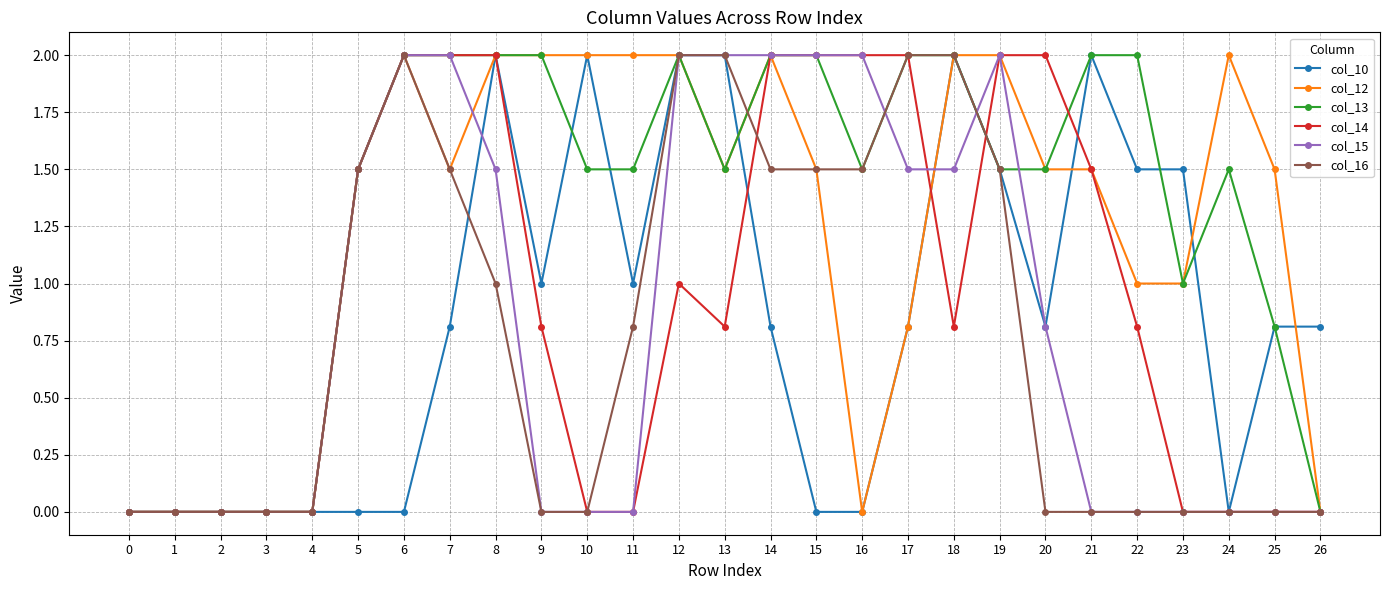

What is the difference between the col_10 values at 2 and 12?

2.0